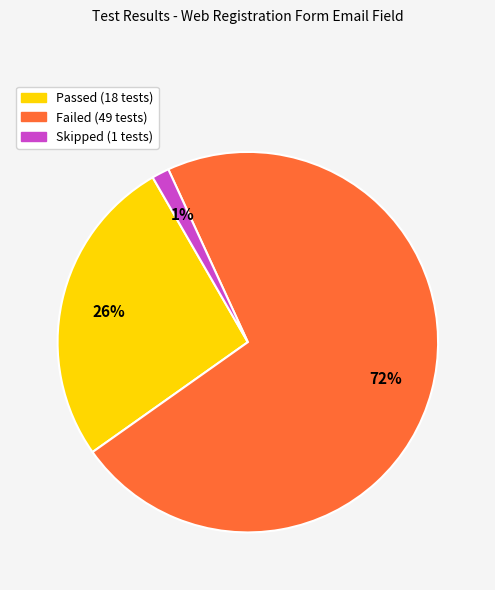

Rank the categories by value from highest to lowest.

Failed, Passed, Skipped